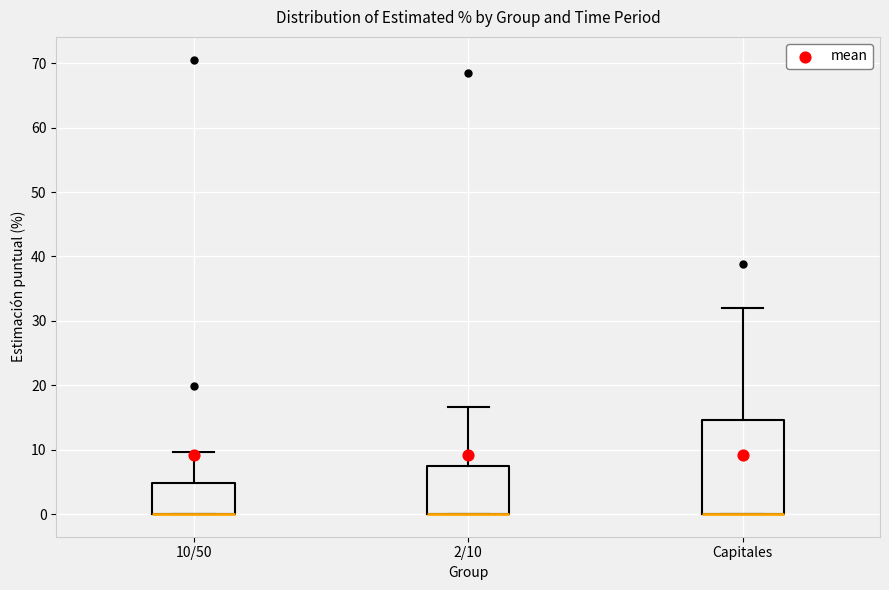

Reading left to right, read every box against the y-axis: the position of its median line, the range the box covers, and the ends of its whiskers. The values are not printed on the chart, so give them approximately, as read against the axis.

10/50: median 0 (drawn on the box's lower edge), box 0 to 5, whiskers 0 to 10
2/10: median 0 (drawn on the box's lower edge), box 0 to 7, whiskers 0 to 17
Capitales: median 0 (drawn on the box's lower edge), box 0 to 15, whiskers 0 to 32